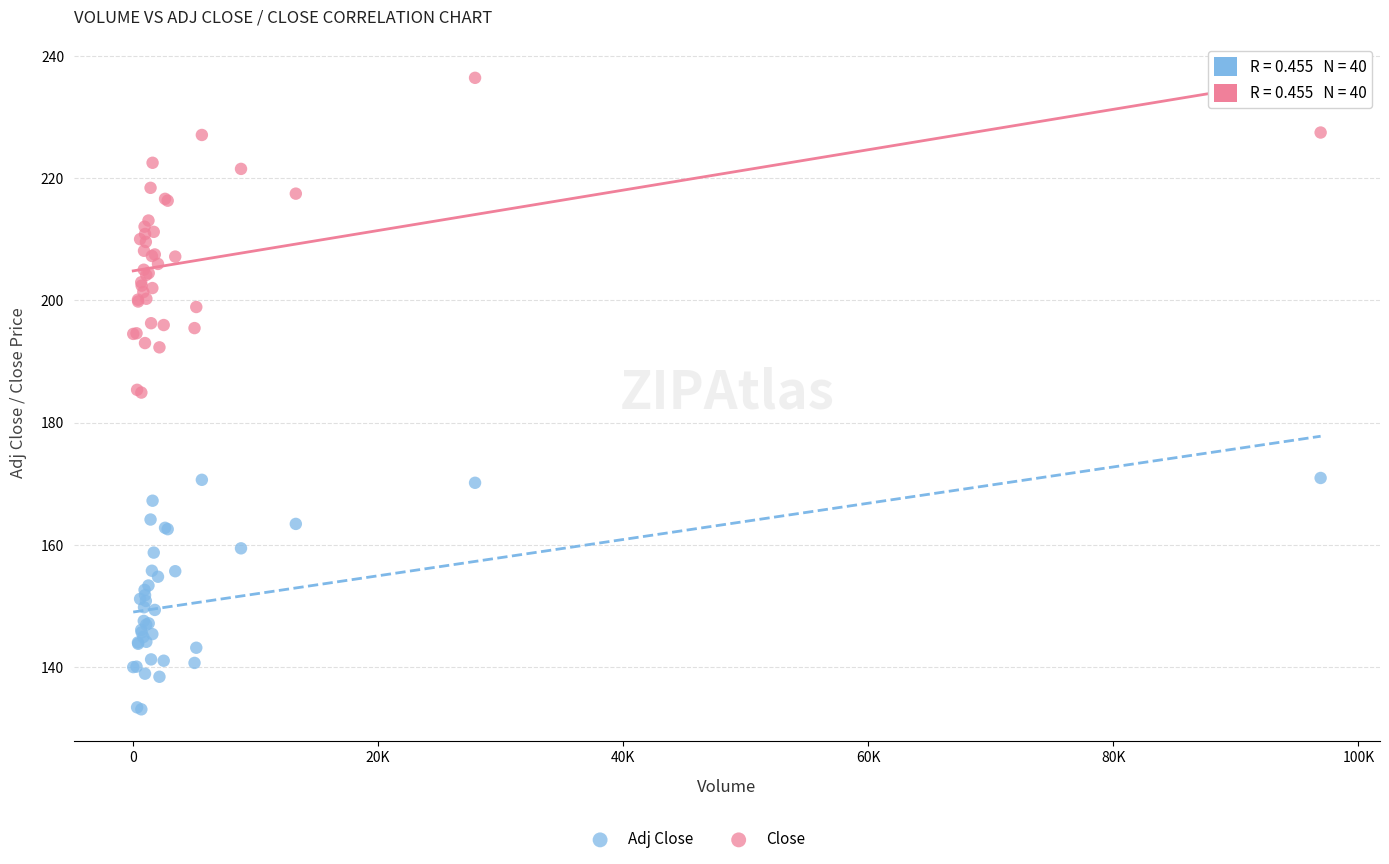

Which series reaches the minimum Y coordinate?

Adj Close